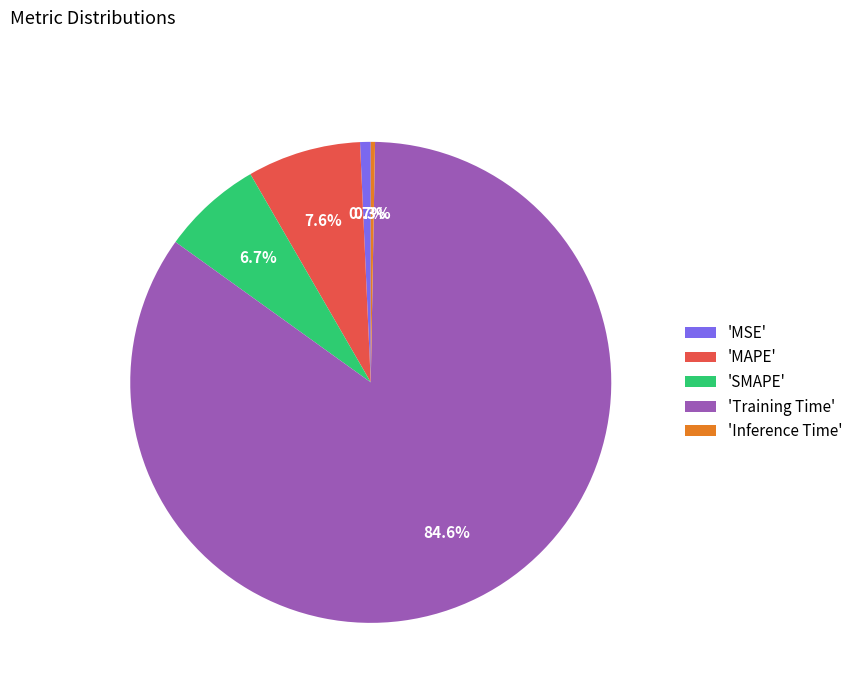

Count the number of slices in the pie.

5